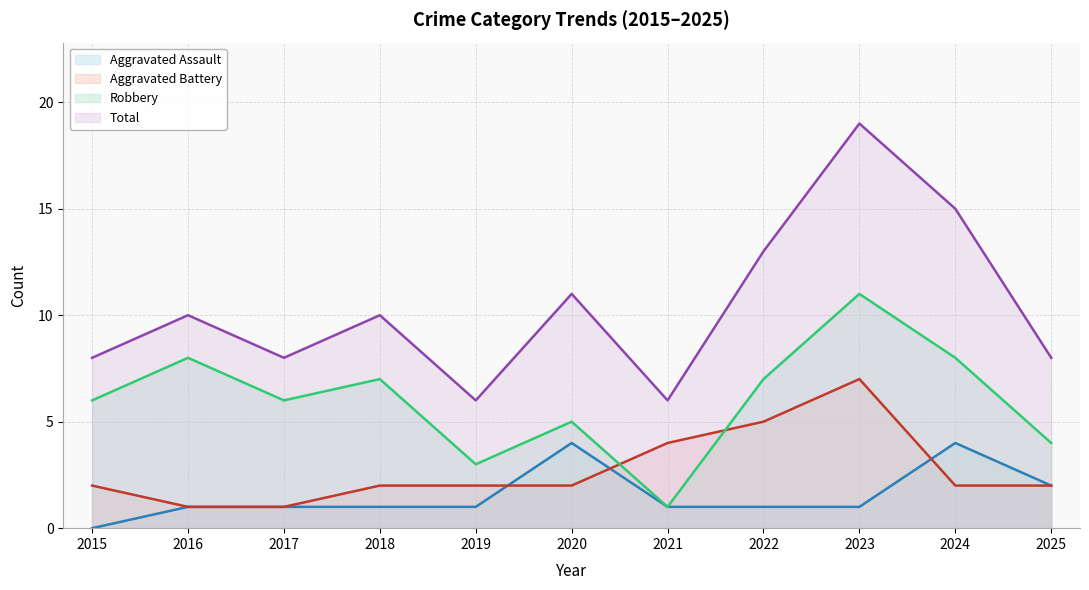

What is the sum of the Total (line) values at 2018 and 2022?

23